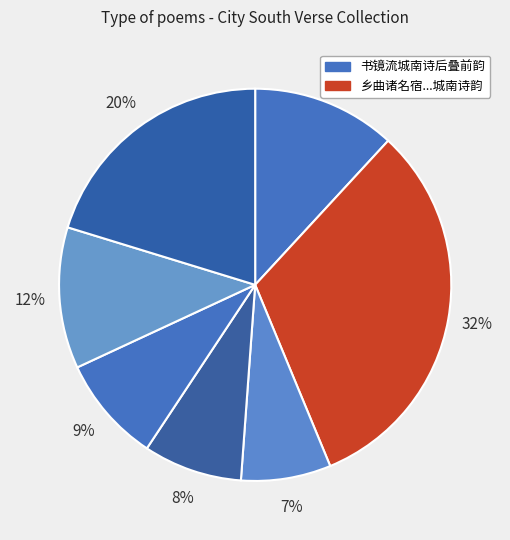

Does any single category account for the majority?

No